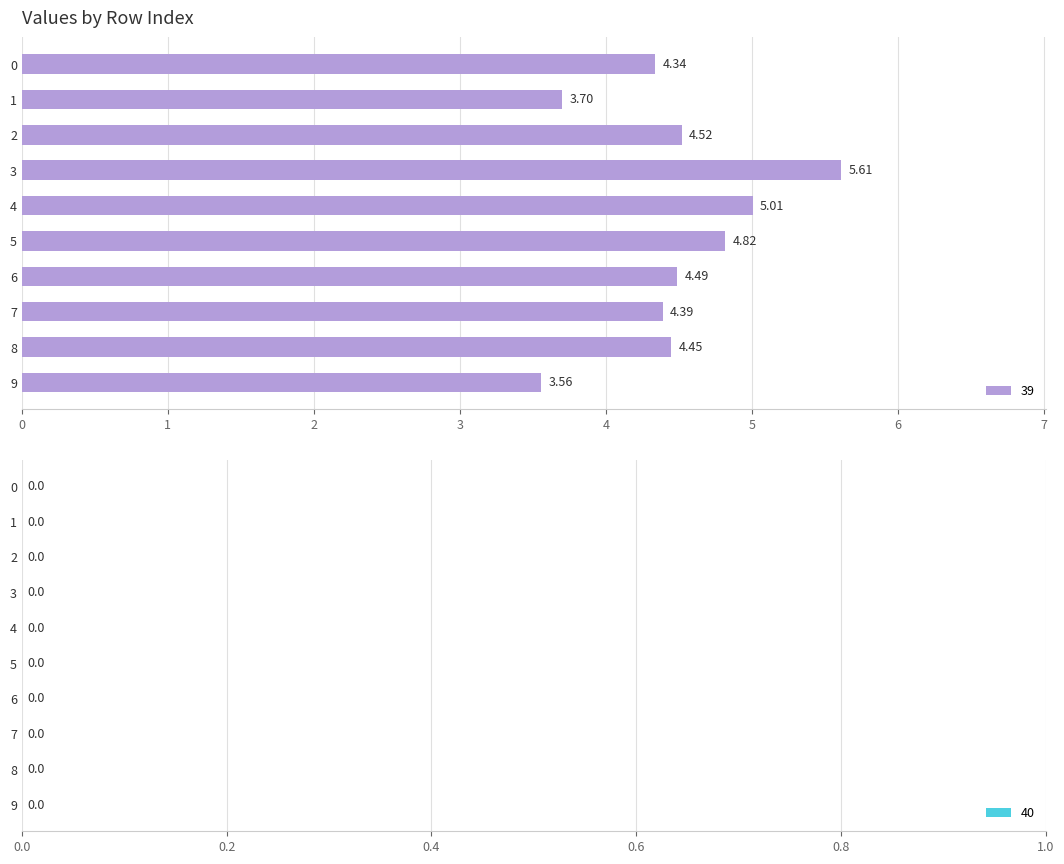

What is the sum of all values?

44.9